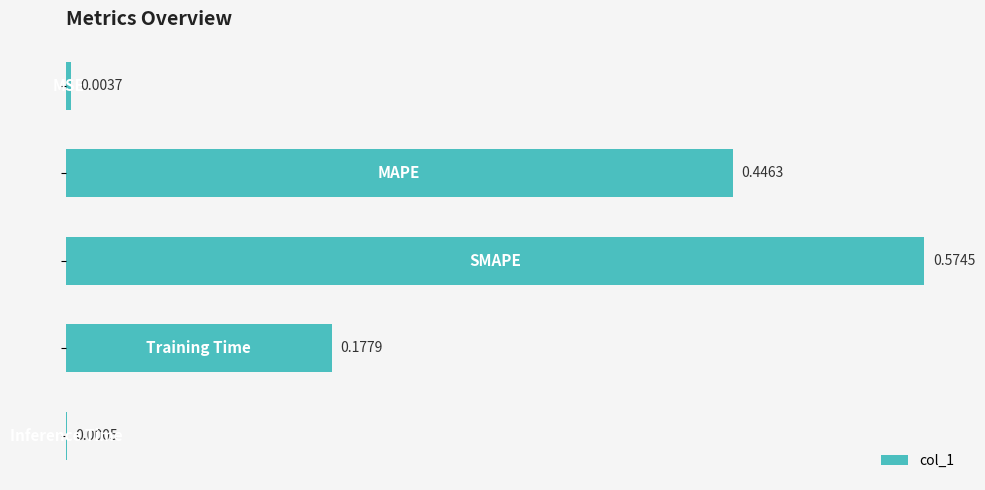

Count the number of data series in this chart.

1